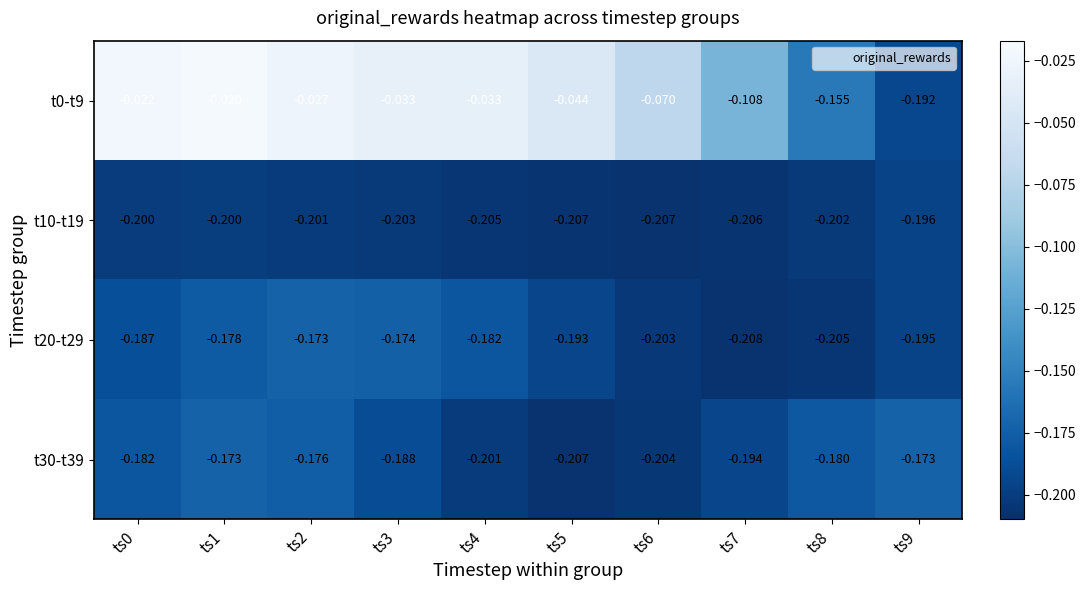

Is the value of t30-t39 at ts5 greater than the value of t10-t19 at ts0?

No